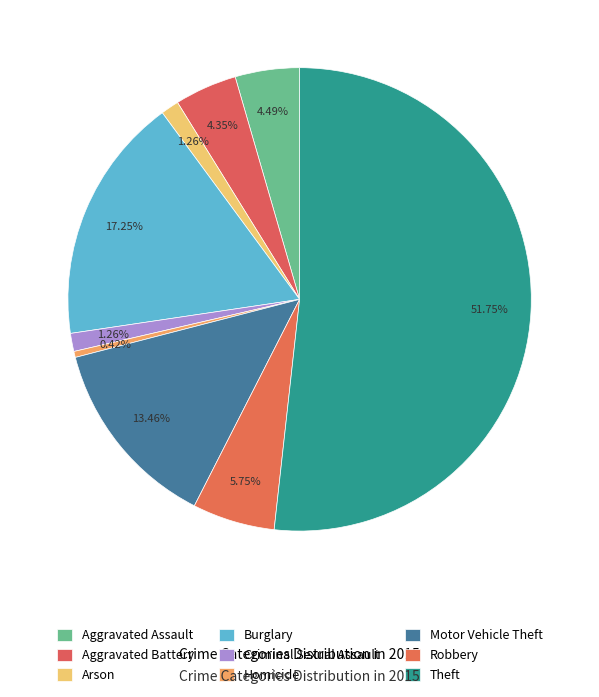

Which category has the smallest portion of the pie?

Homicide